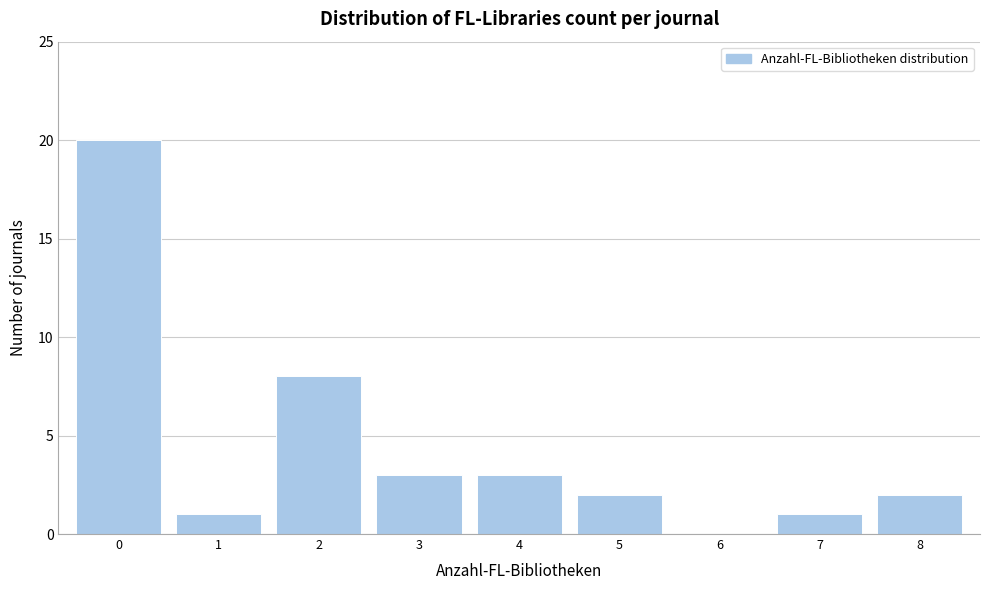

Reading left to right, extract all data points from this chart.

0=20	1=1	2=8	3=3	4=3	5=2	6=0	7=1	8=2